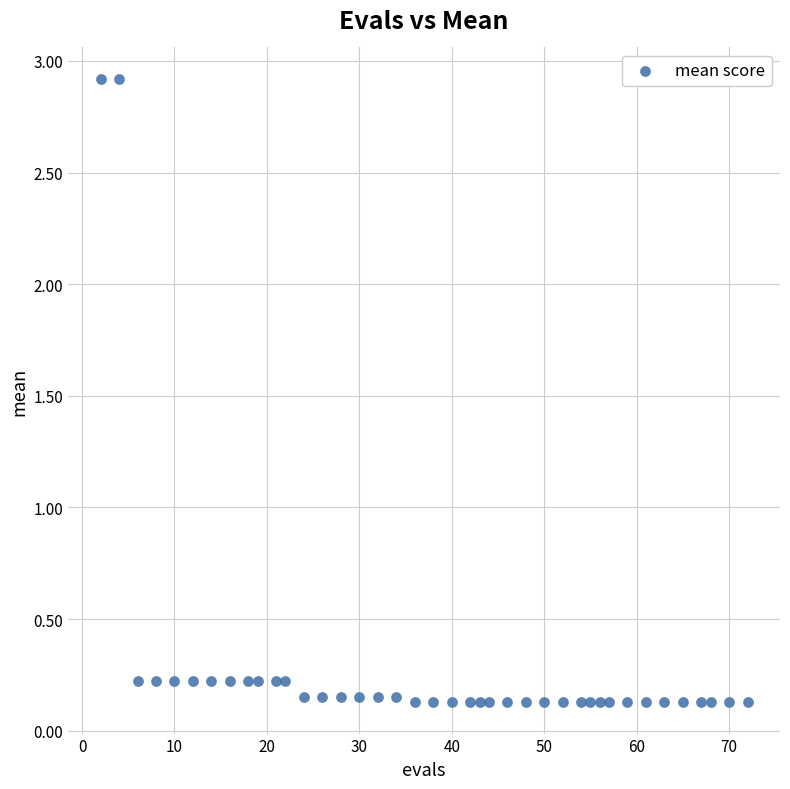

What is the range of X values (max minus min)?

70.0